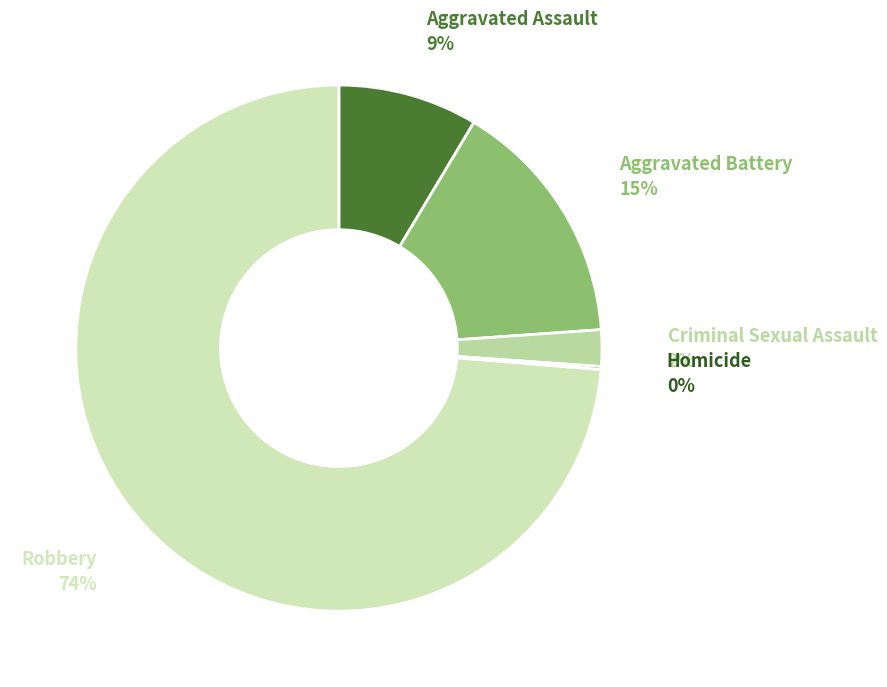

What is the largest slice in the pie chart?

Robbery